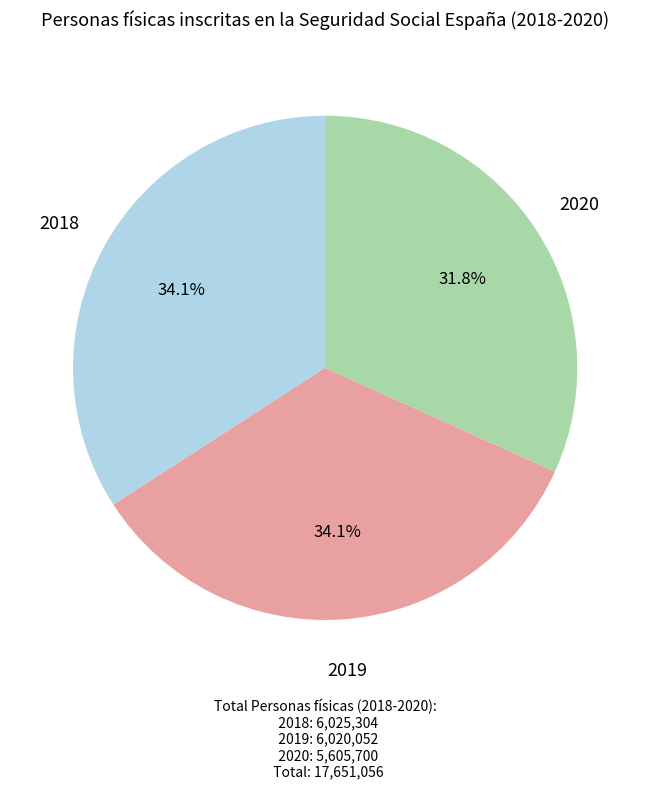

Is there any slice that represents more than half of the pie?

No